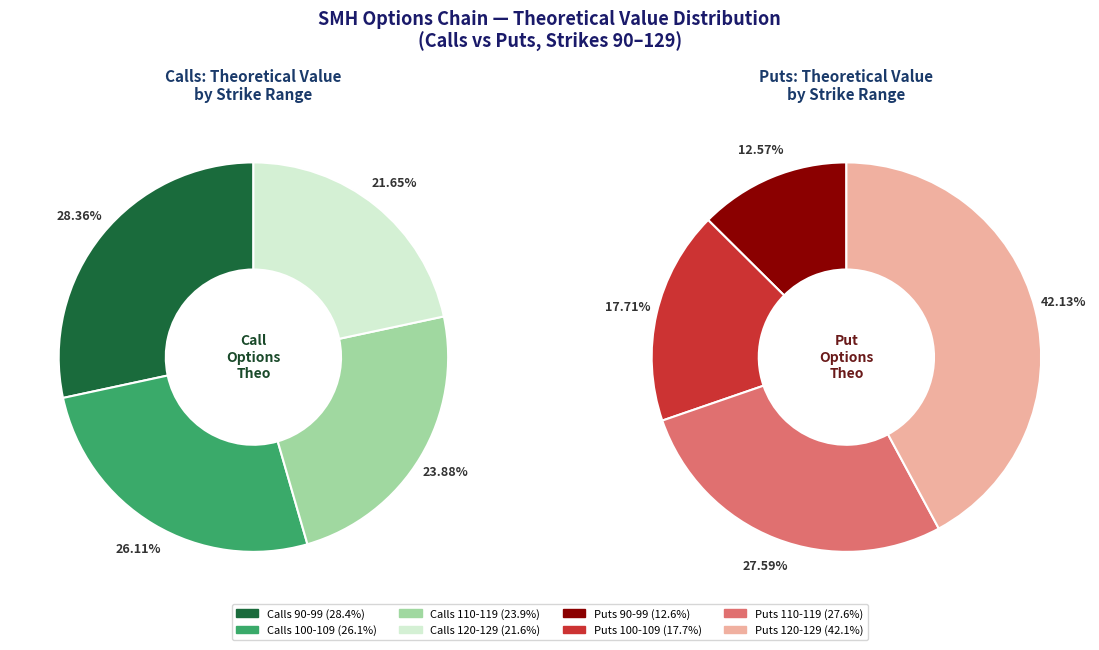

What is the largest slice in the pie chart?

90